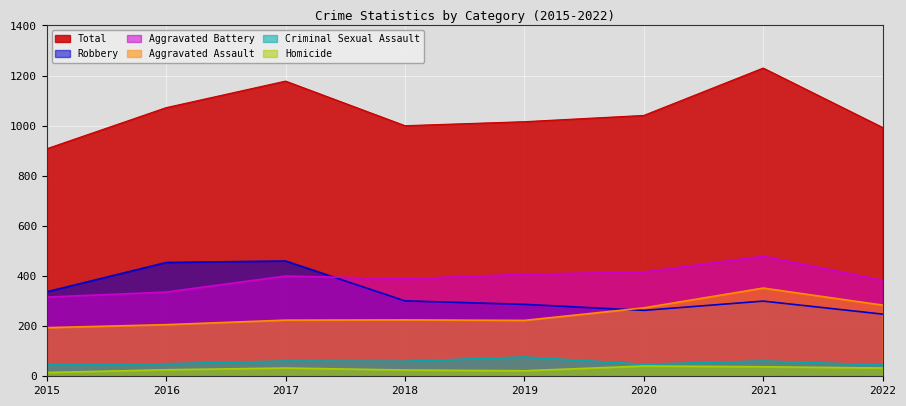

What is the difference between the second highest and second lowest values in the Total series?

185